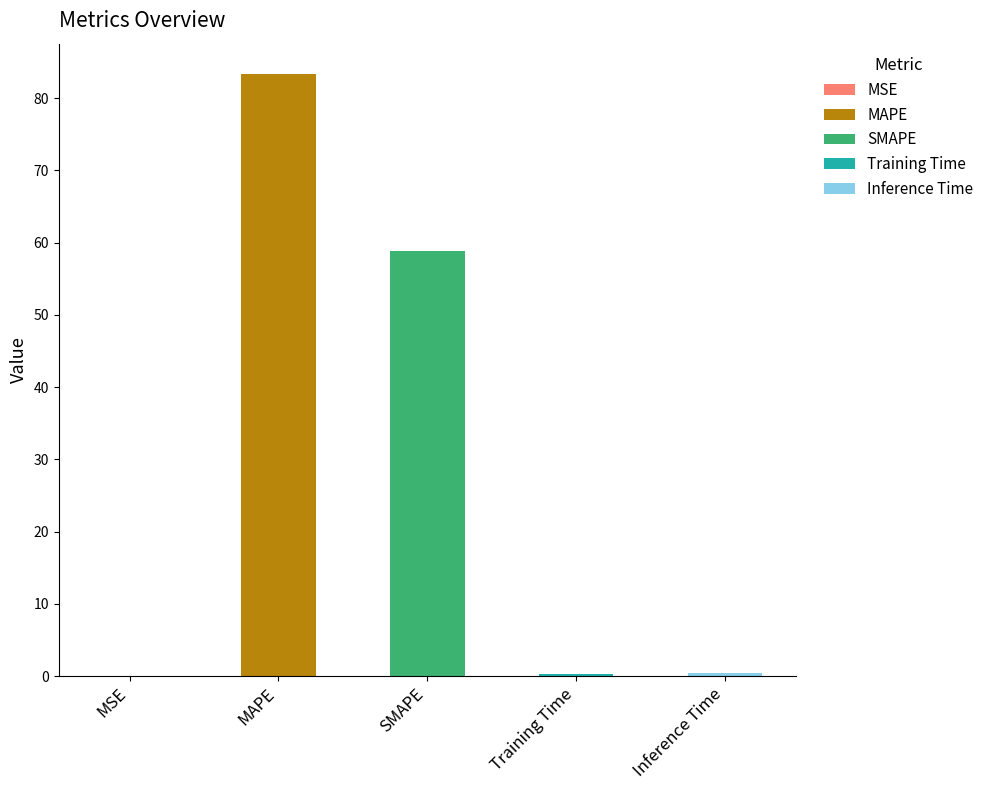

How many bars are there in total?

5